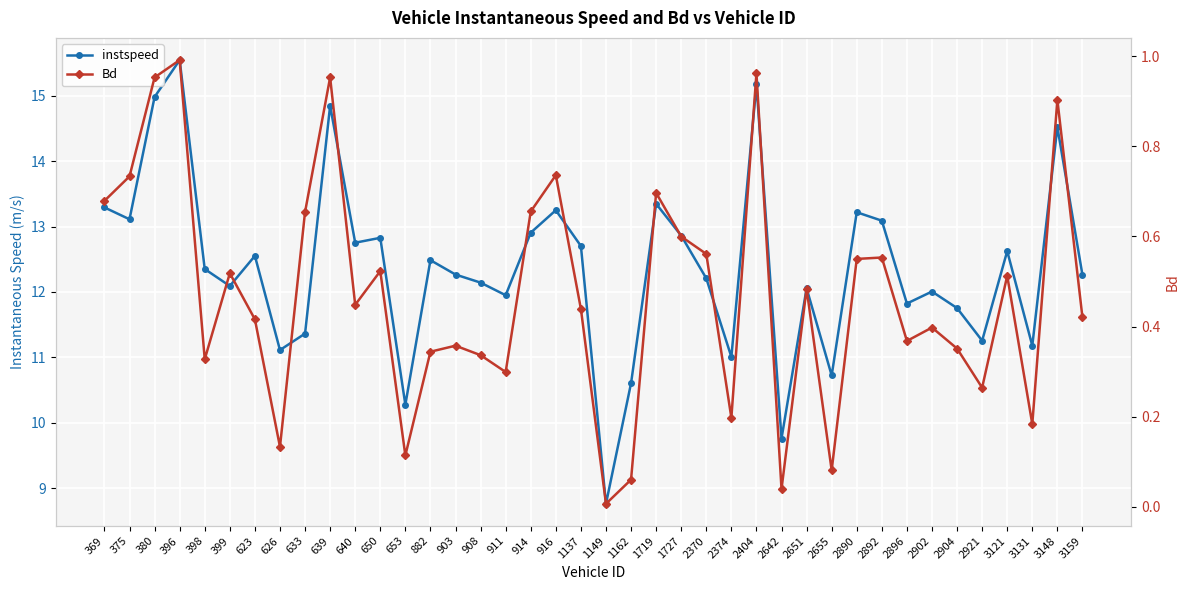

Which series has the widest spread of values?

instspeed